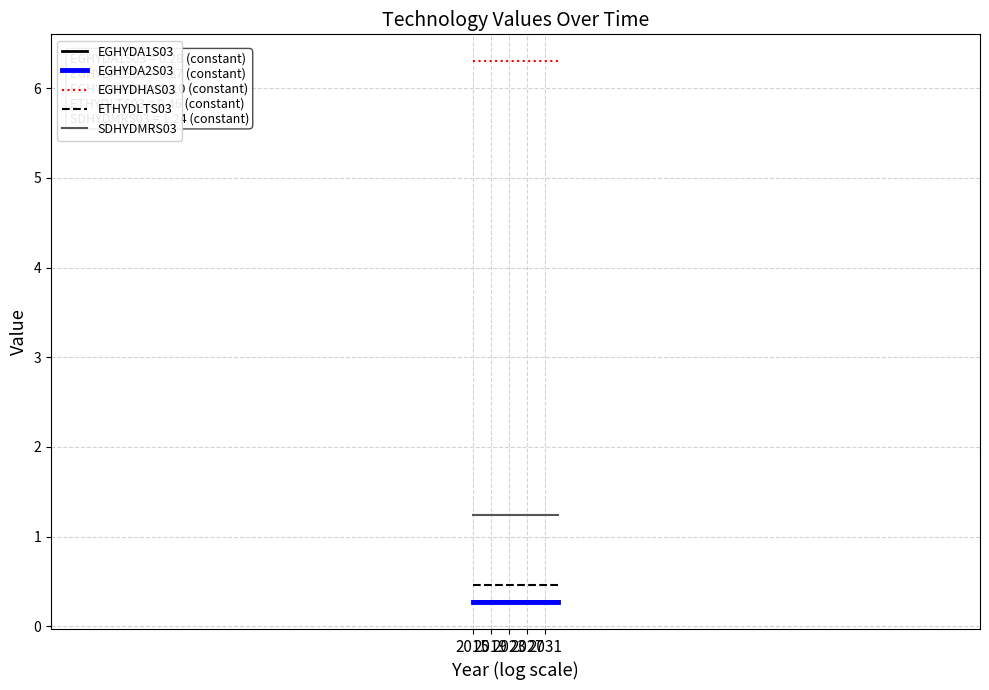

What is the lowest value of the ETHYDLTS03 series?

0.5